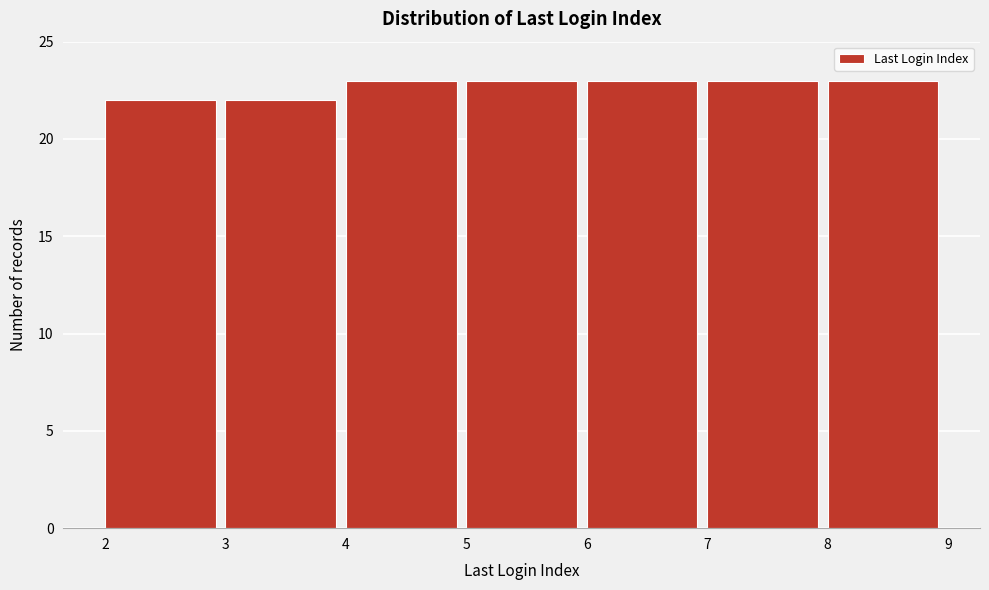

What is the height of the bar covering 8 to 9 on the x-axis? The values are not printed on the chart, so give them approximately, as read against the axis.

23